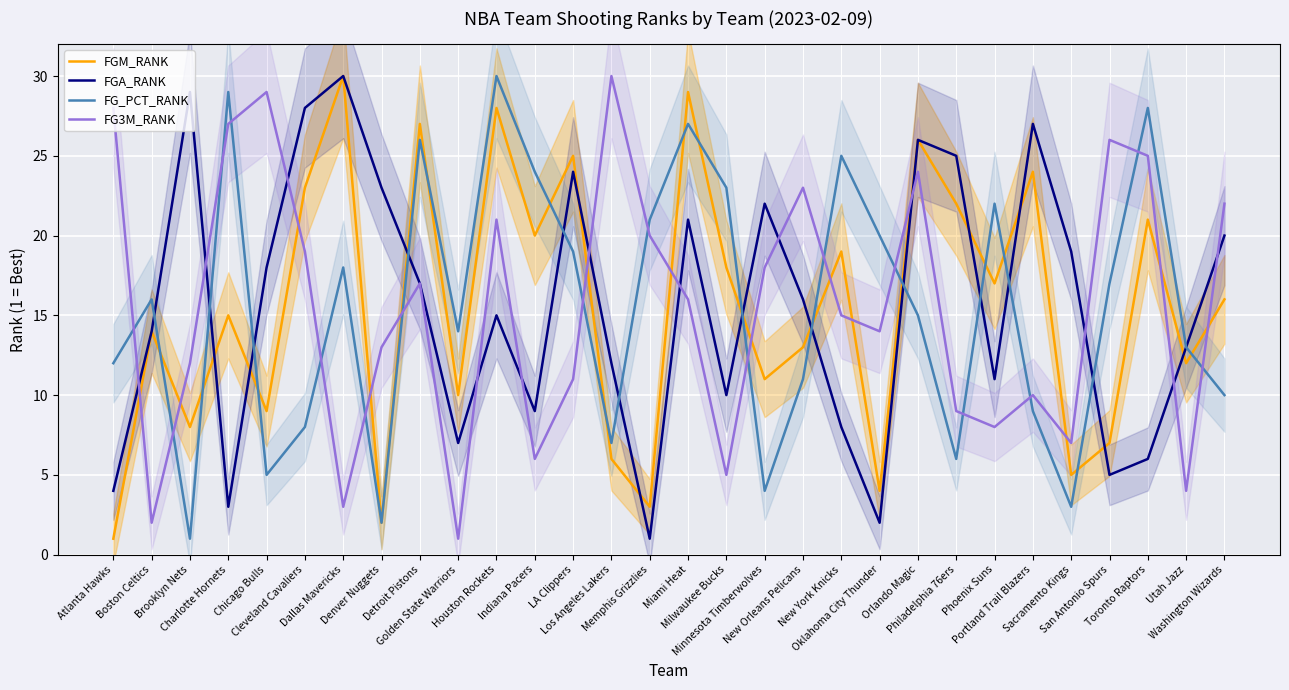

How many categories are shown in the chart?

30